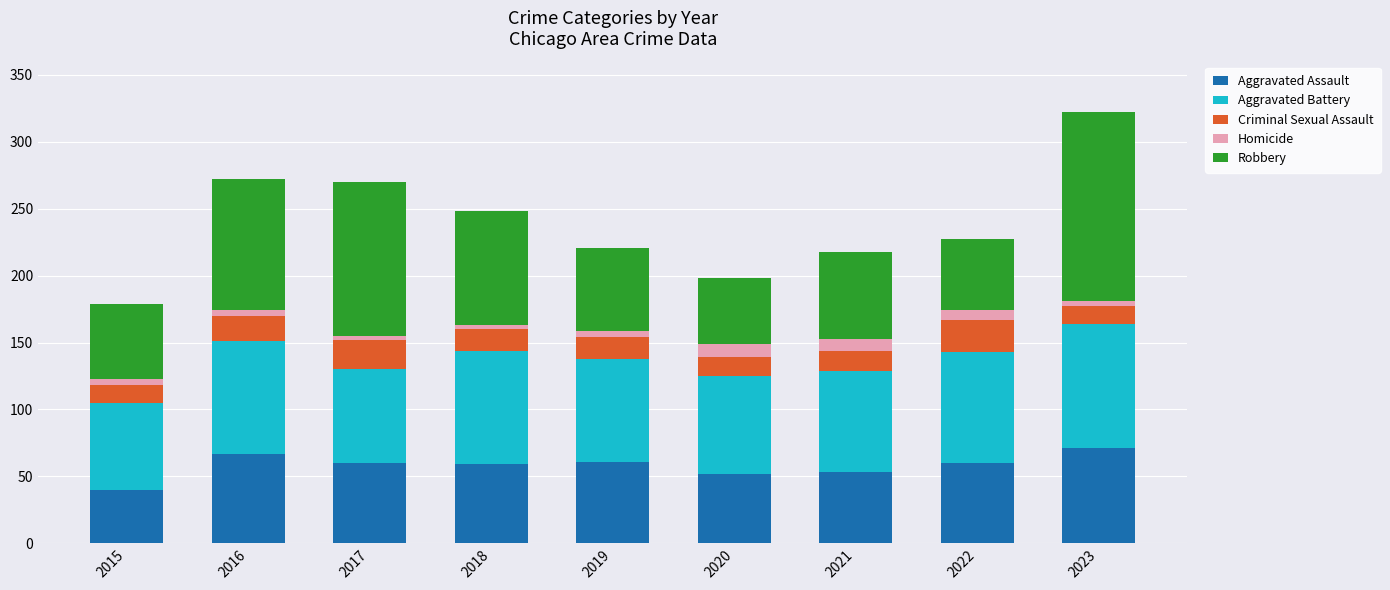

What are all the series names shown in the legend?

Aggravated Assault, Aggravated Battery, Criminal Sexual Assault, Homicide, Robbery